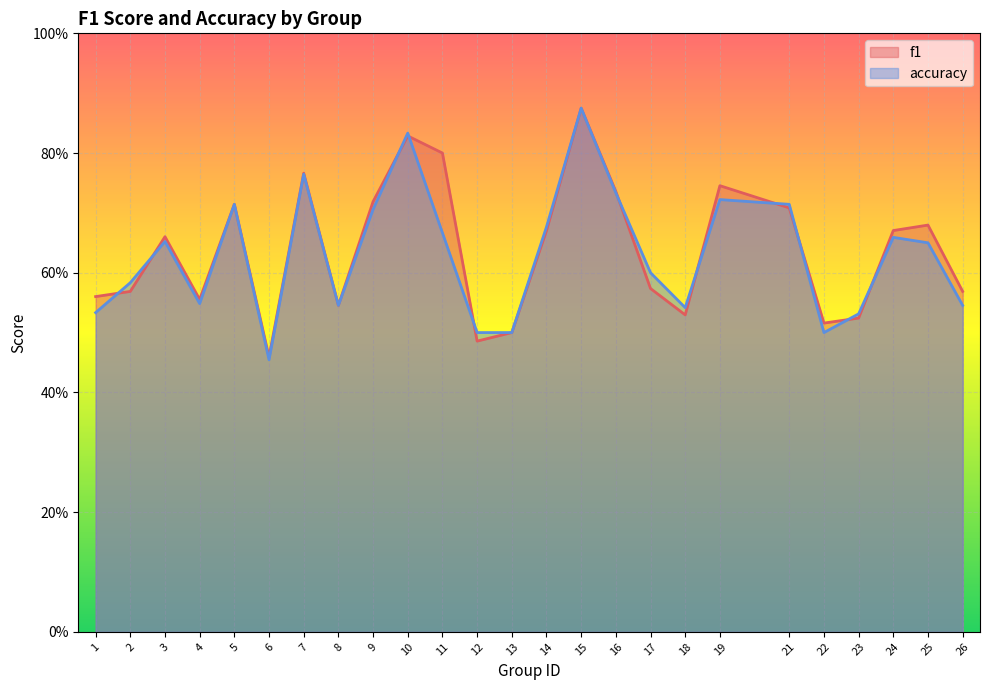

Does the chart display data point markers on the line(s)?

No